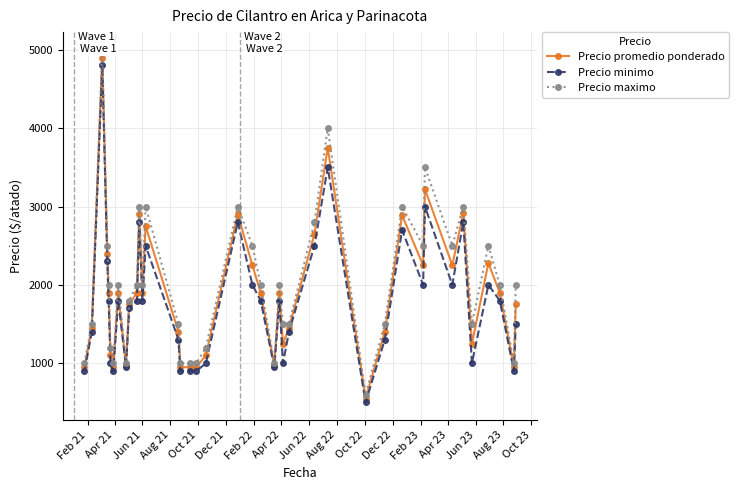

True or false: Precio minimo has more than 1 interior local peaks.

True